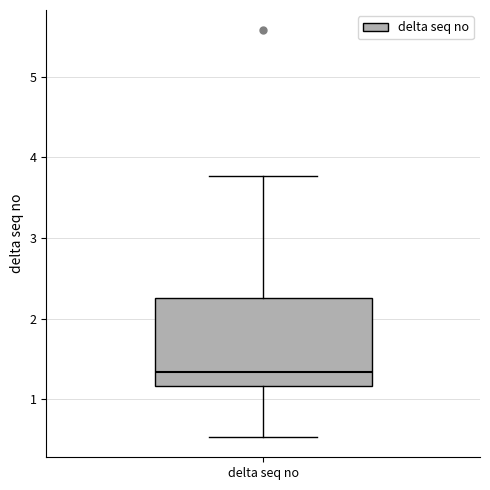

Where does the upper whisker of the box for delta seq no end on the y-axis? The values are not printed on the chart, so give them approximately, as read against the axis.

3.8